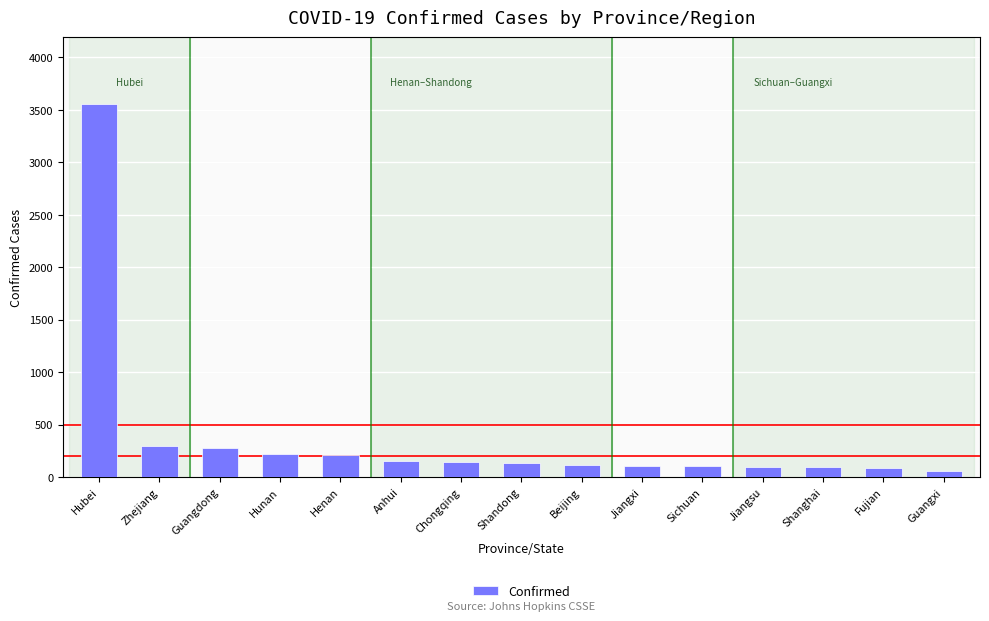

What is the label of the 14th bar from the right?

Zhejiang